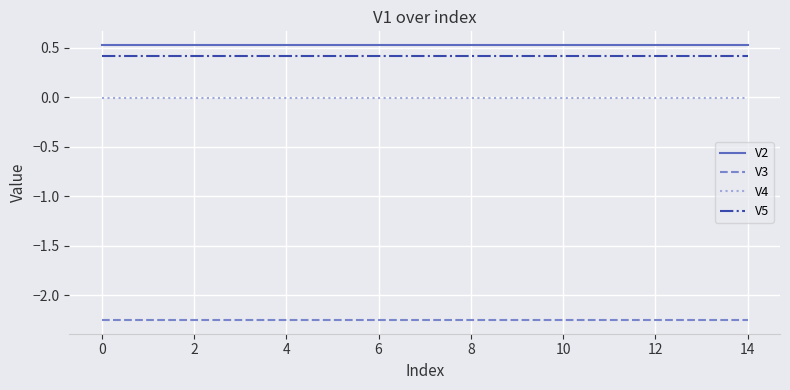

Count the number of data series in this chart.

4